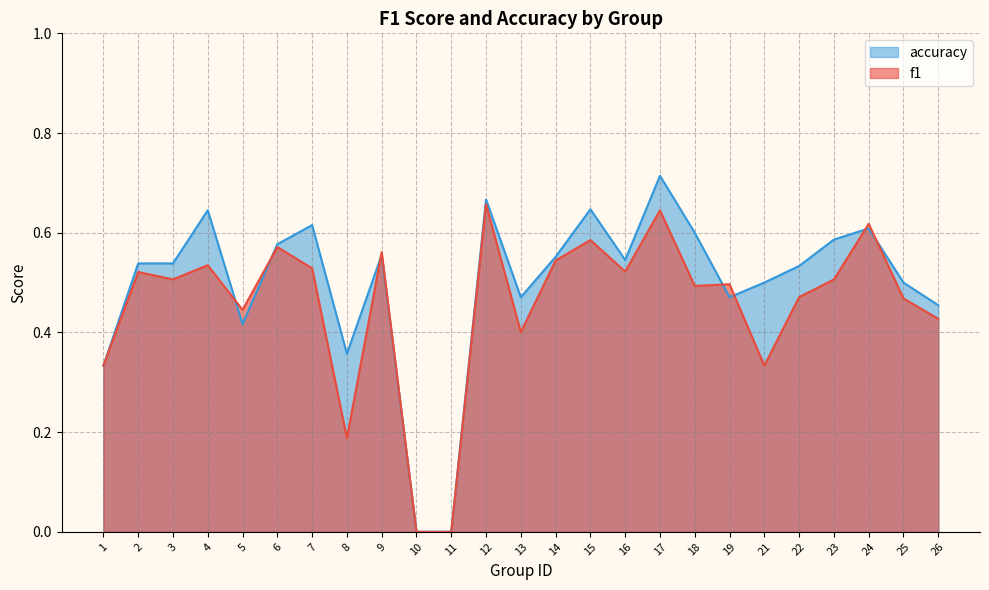

How many values in the accuracy series exceed 0?

23